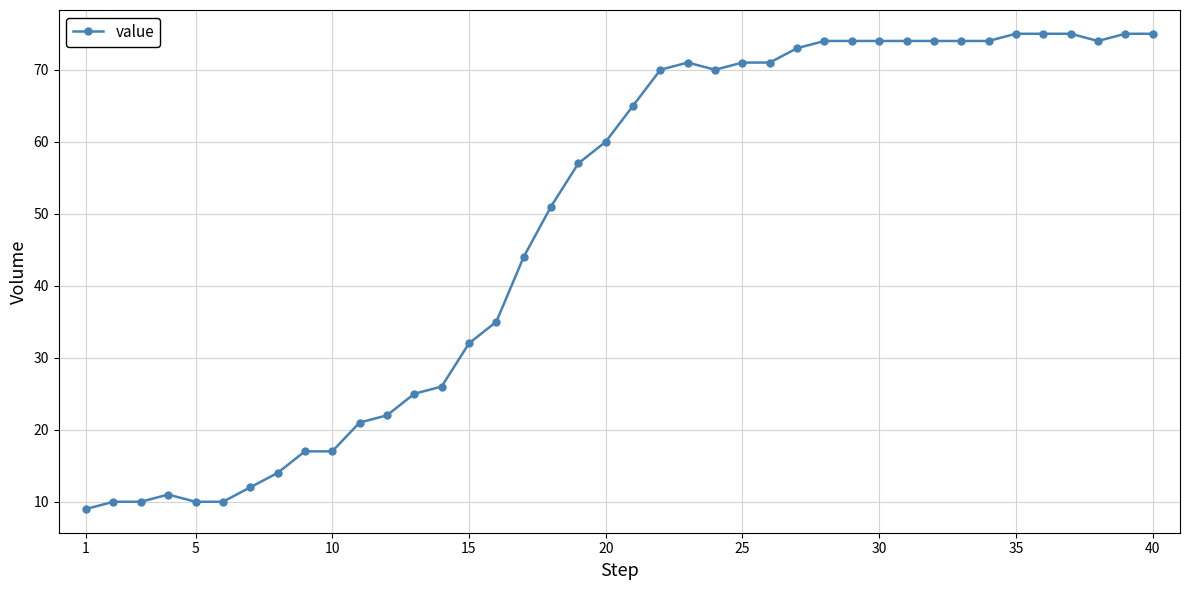

How many lines are shown in the chart?

1